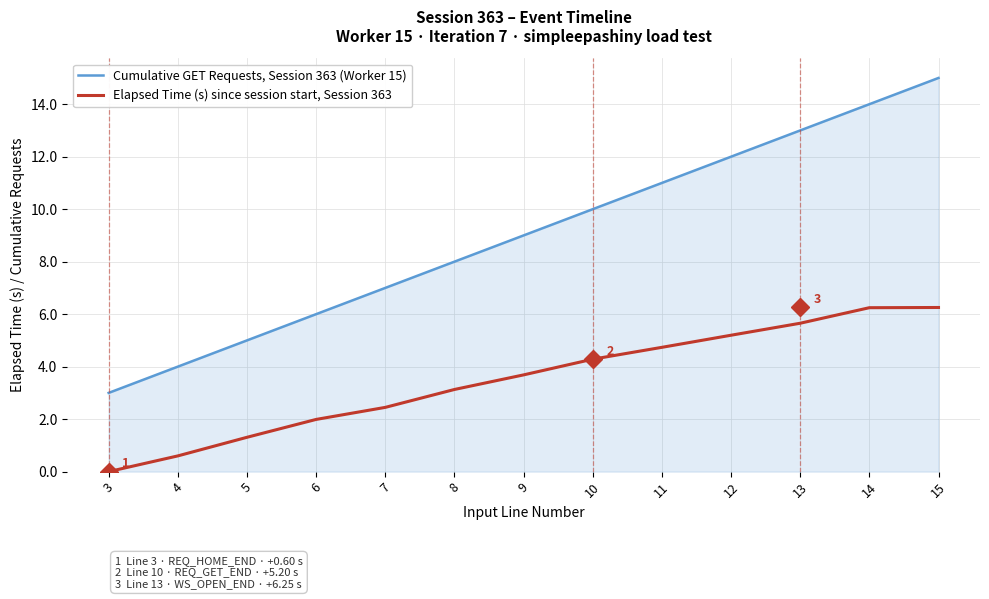

What is the difference between the Cumulative GET Requests, Session 363 (Worker 15) values at 4 and 12?

8.0